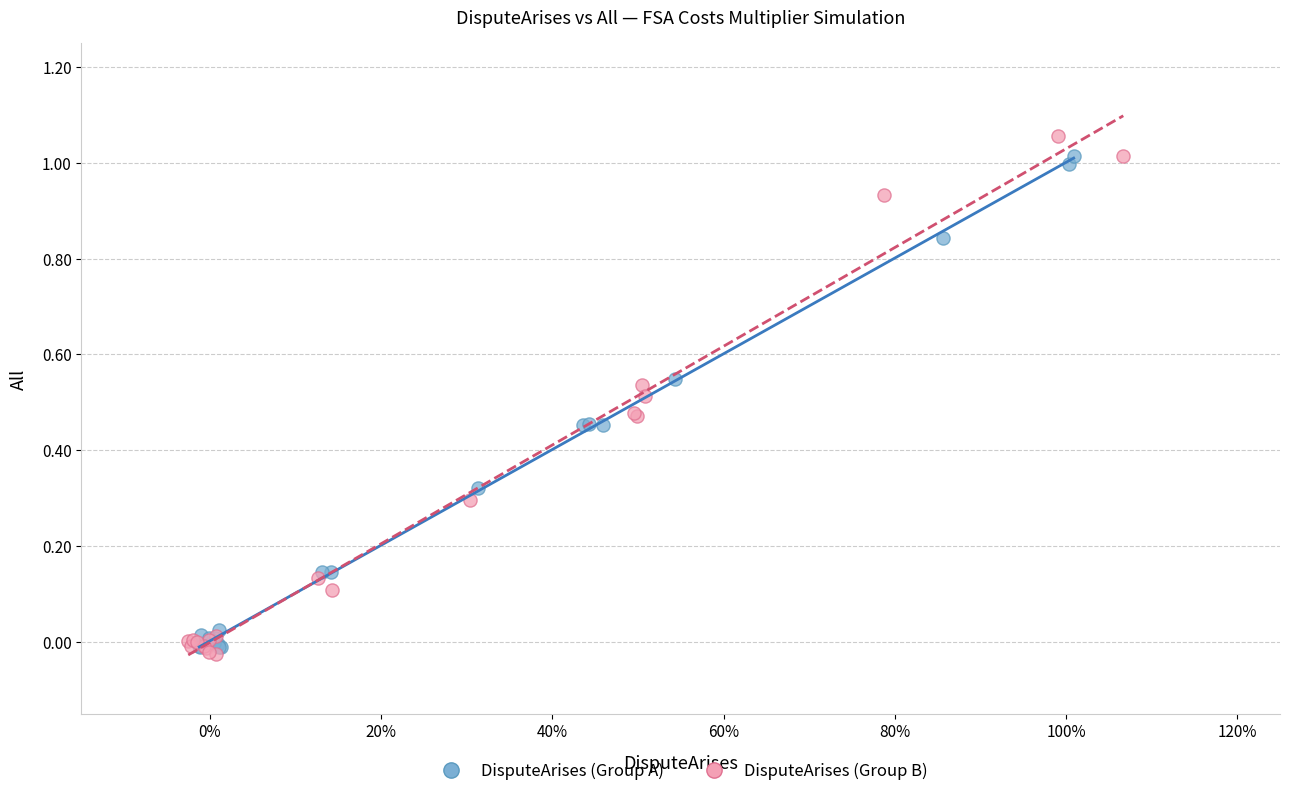

Which series has the widest spread of Y values?

DisputeArises (Group B)